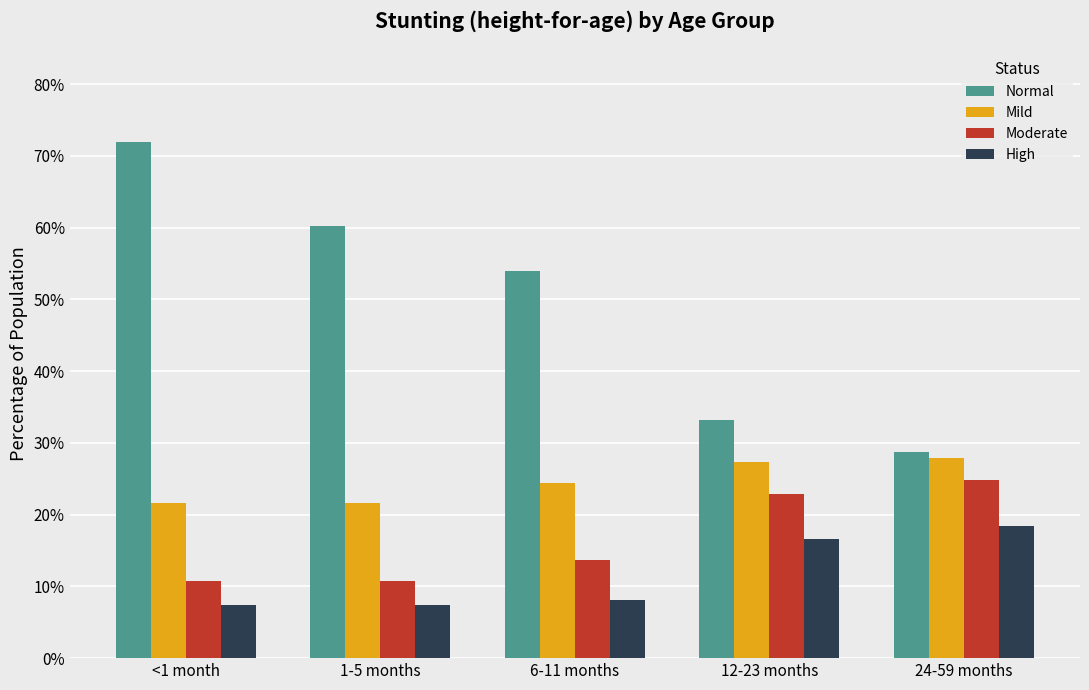

The value of Normal at 6-11 months is 0.5. True or false?

True